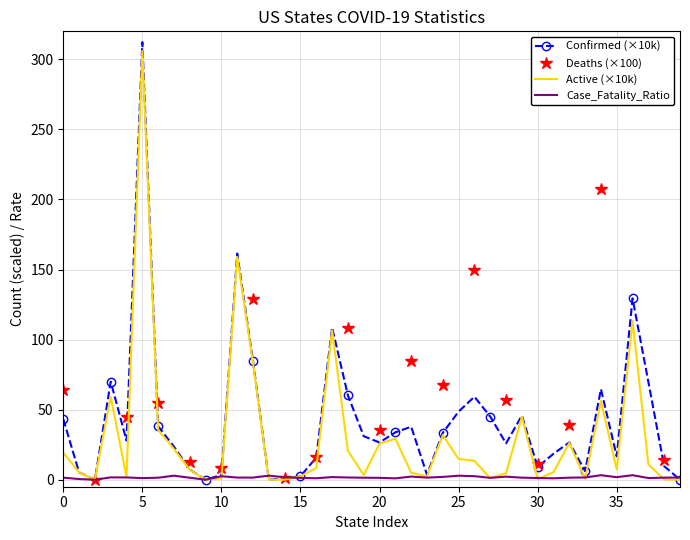

True or false: Active (×10k) has a value of 2.5 at 15.

True